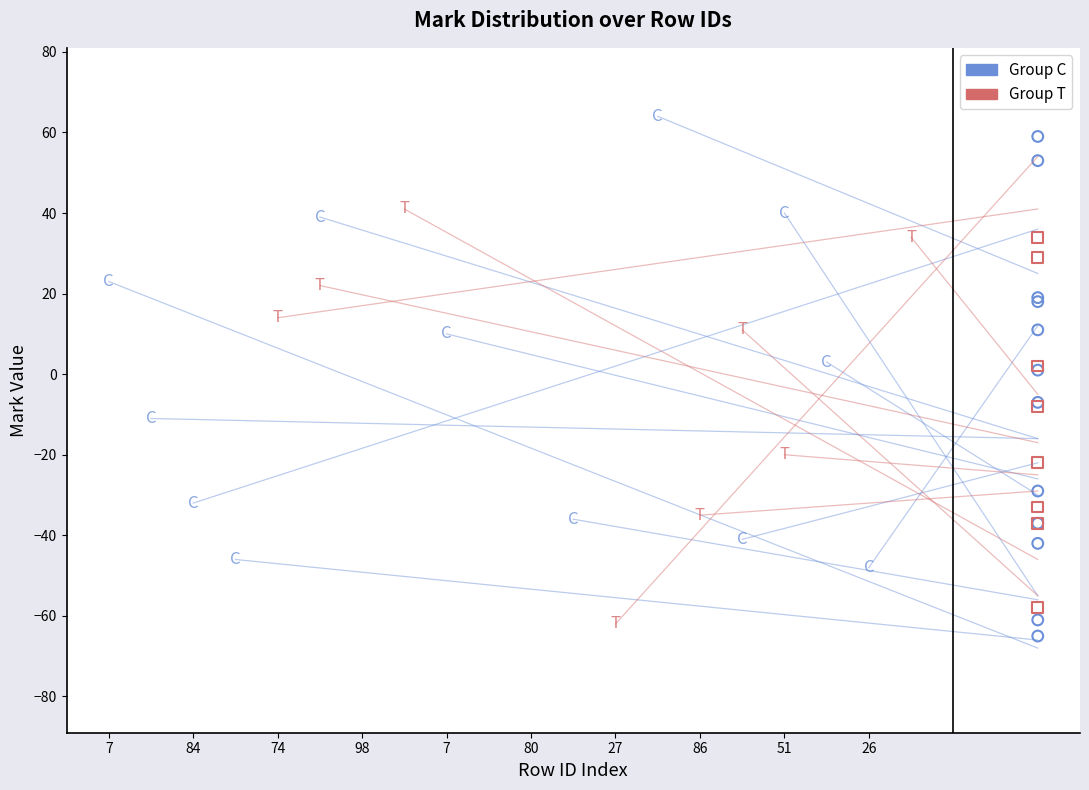

Which series has the largest total across all categories?

Group T